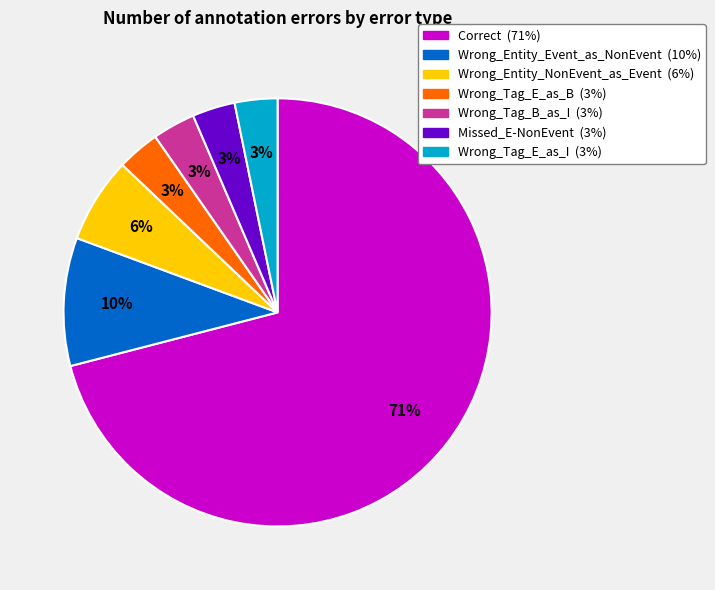

To the nearest percent, what is the combined percentage of Missed_E-NonEvent and Wrong_Tag_B_as_I?

6%